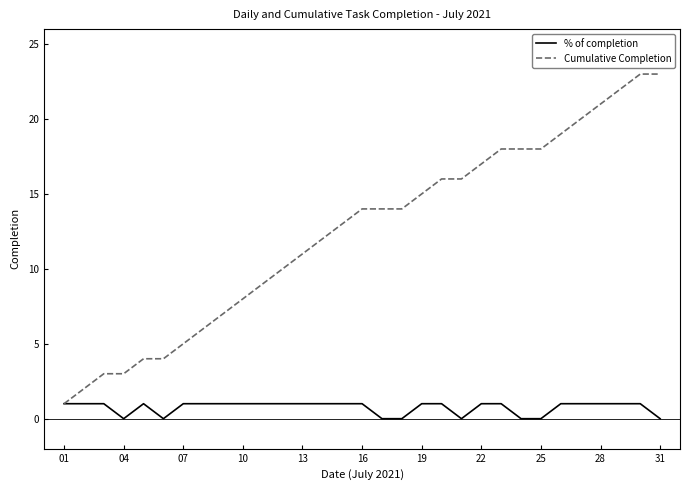

Which series has the largest total across all categories?

Cumulative Completion